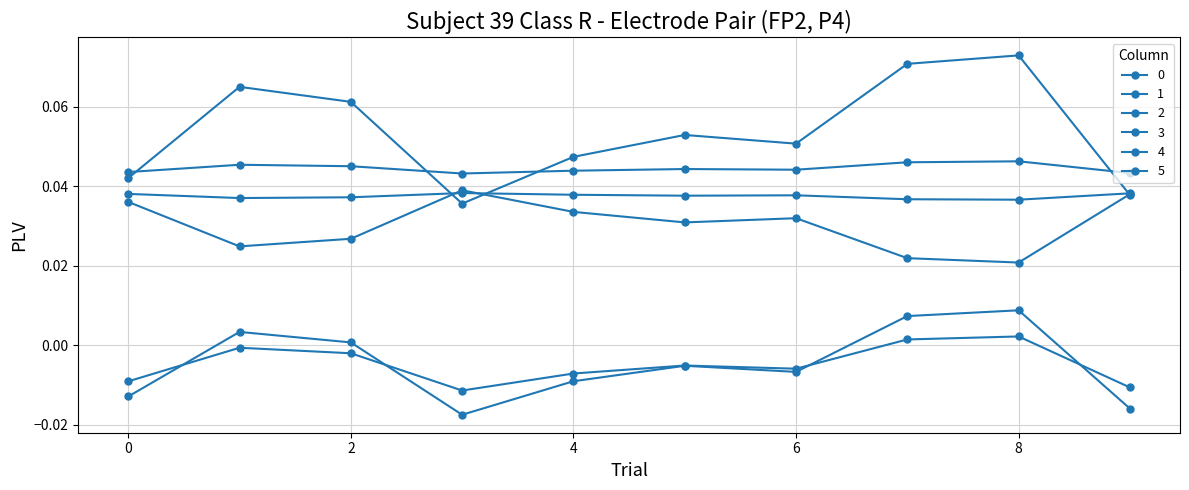

Rank the series by their maximum value, from lowest to highest.

3, 0, 5, 4, 1, 2